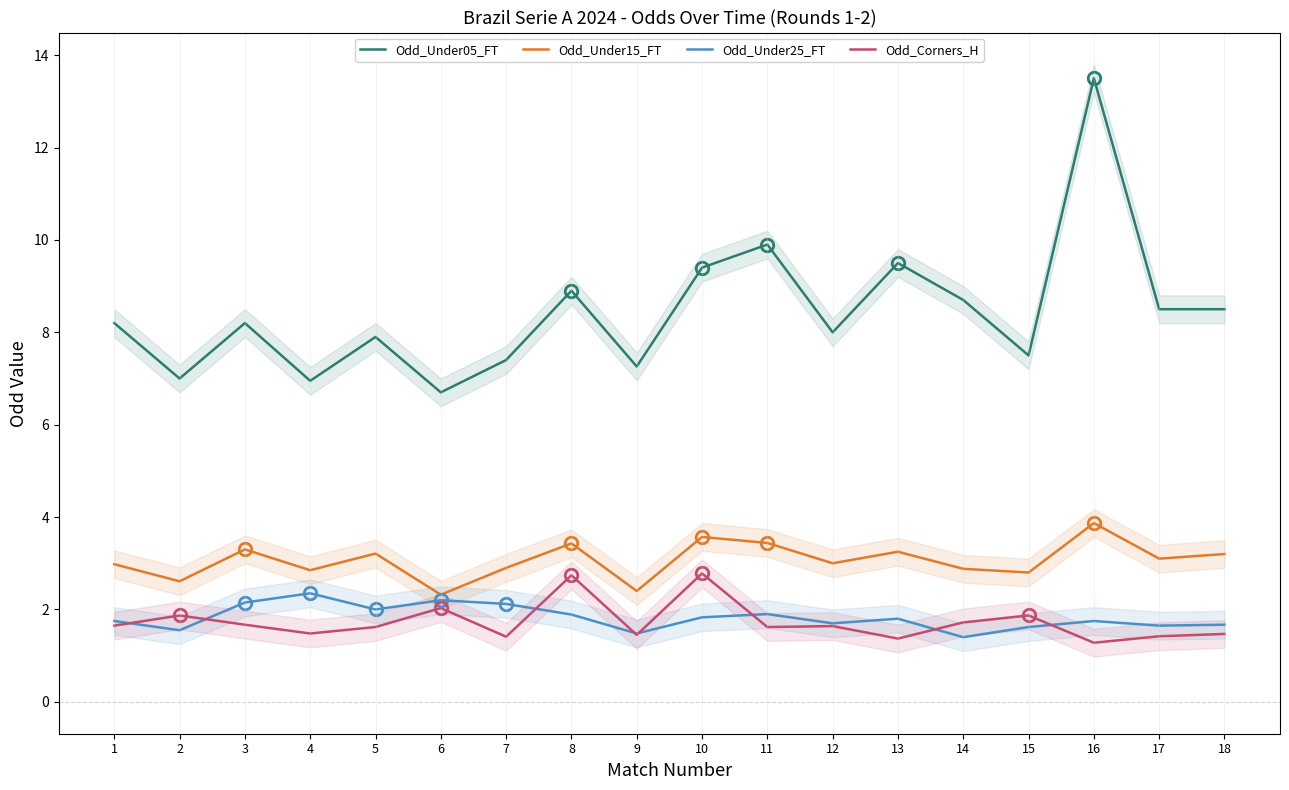

True or false: Odd_Under25_FT and Odd_Corners_H cross at least once.

True